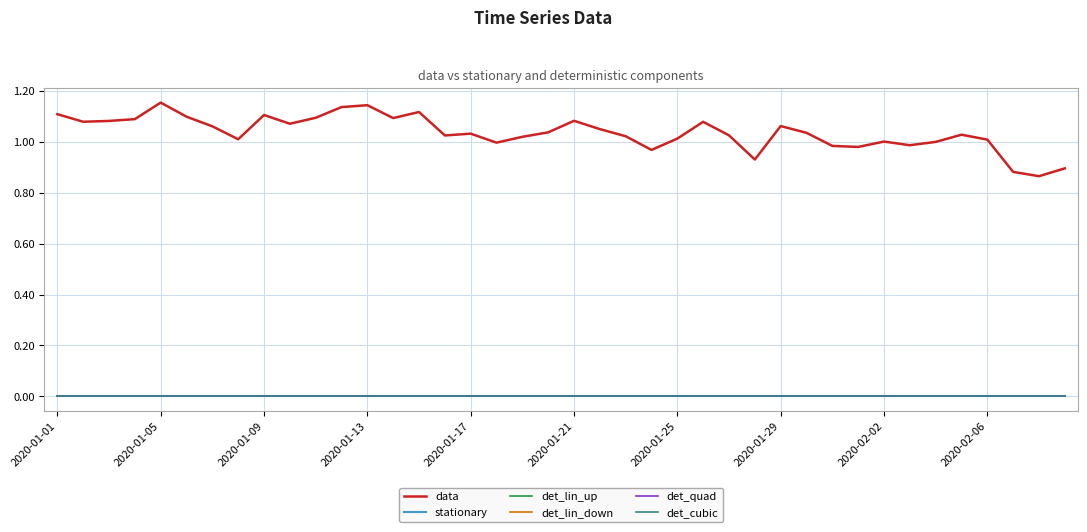

Which category has the highest value in the det_quad series?

2020-01-01